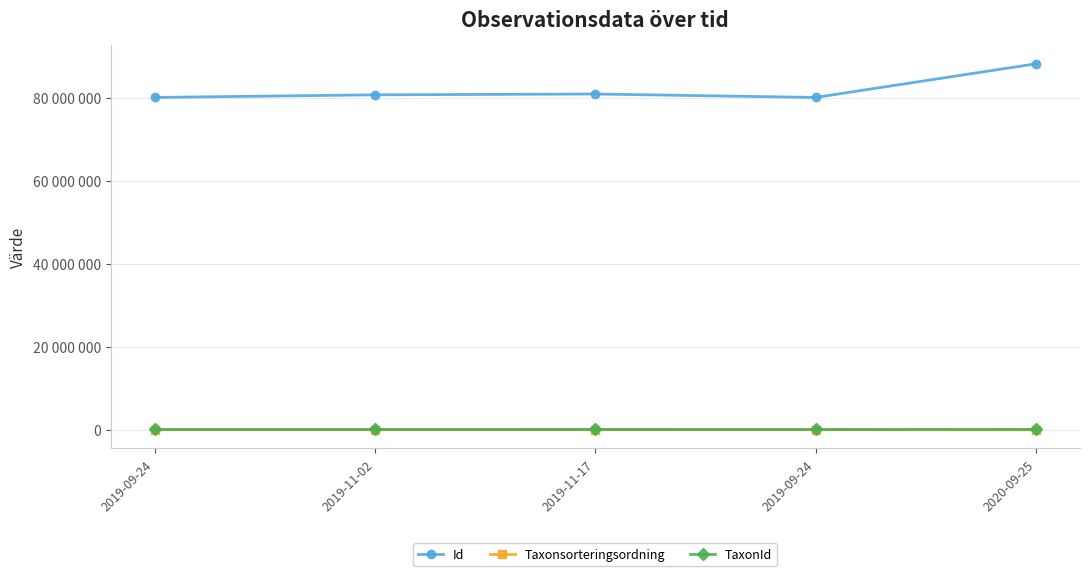

Which series has the largest range (max minus min)?

Id